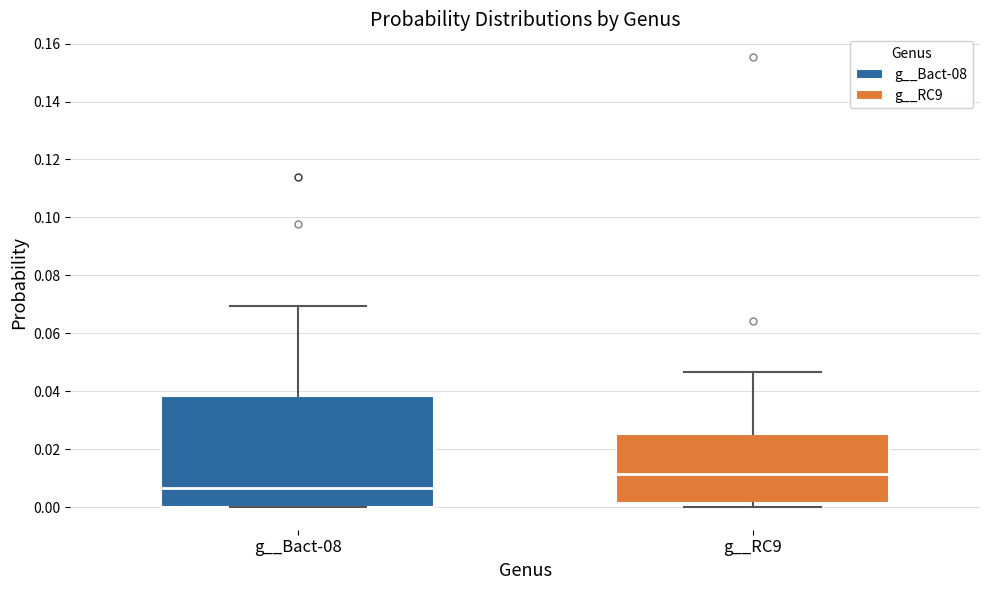

Which box has the highest median line?

g__RC9